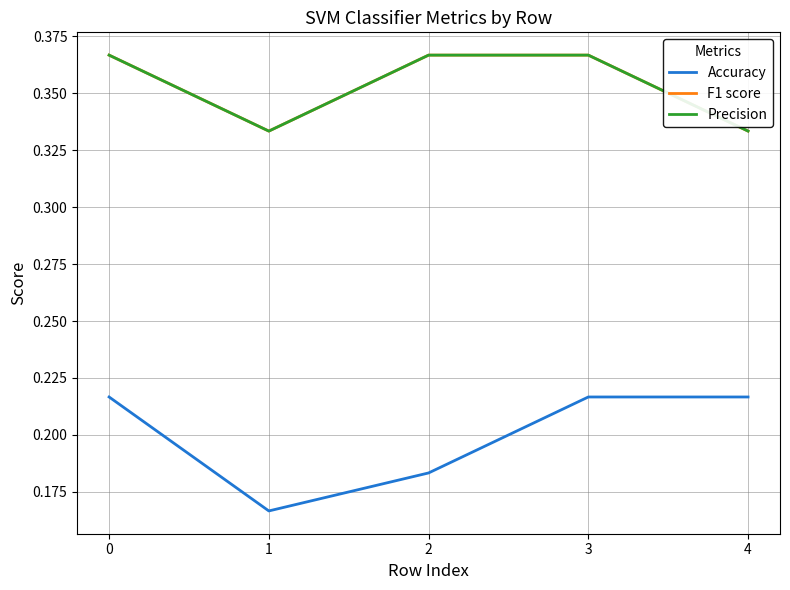

What is the value of the Precision point at the 4th from the left?

0.4